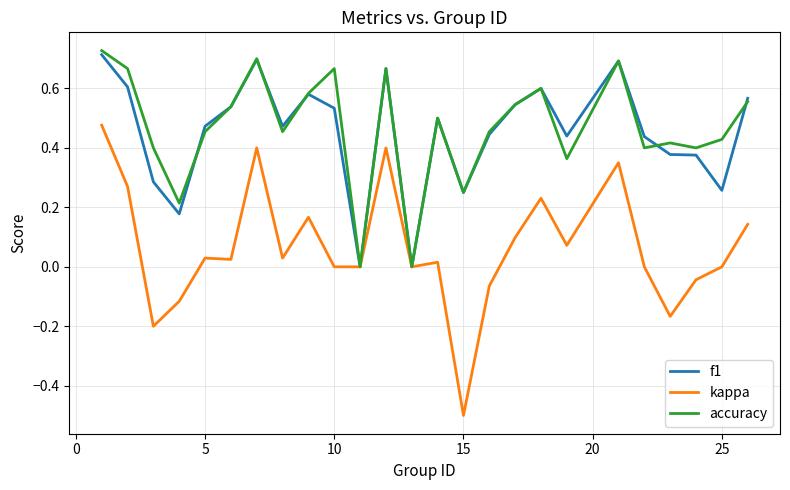

Which series has the largest range (max minus min)?

kappa